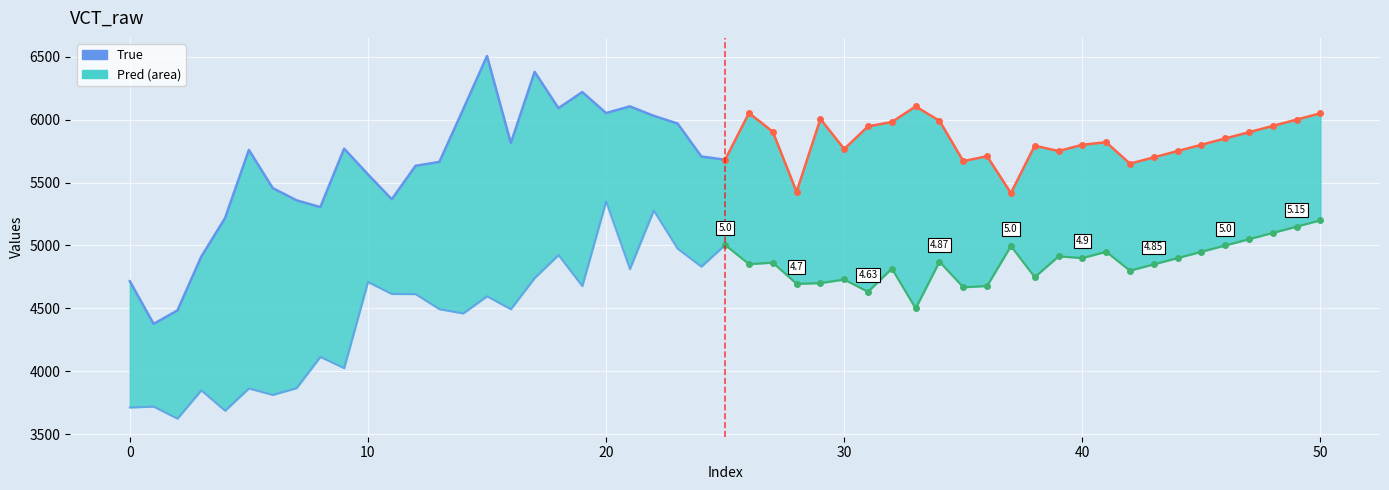

What is the total value across all series at 8?

9420.1